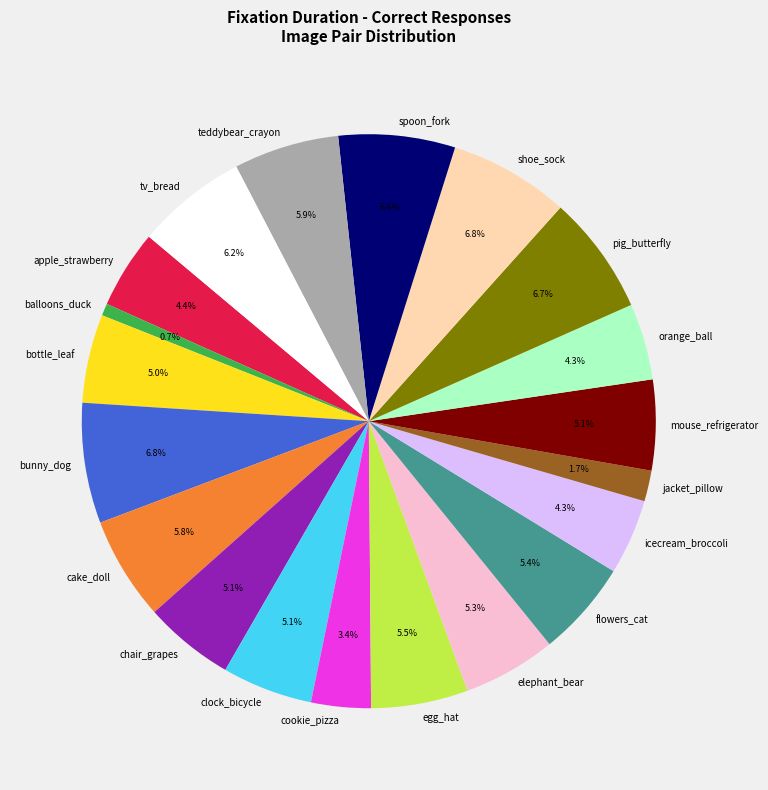

Is balloons_duck the majority of the pie?

No